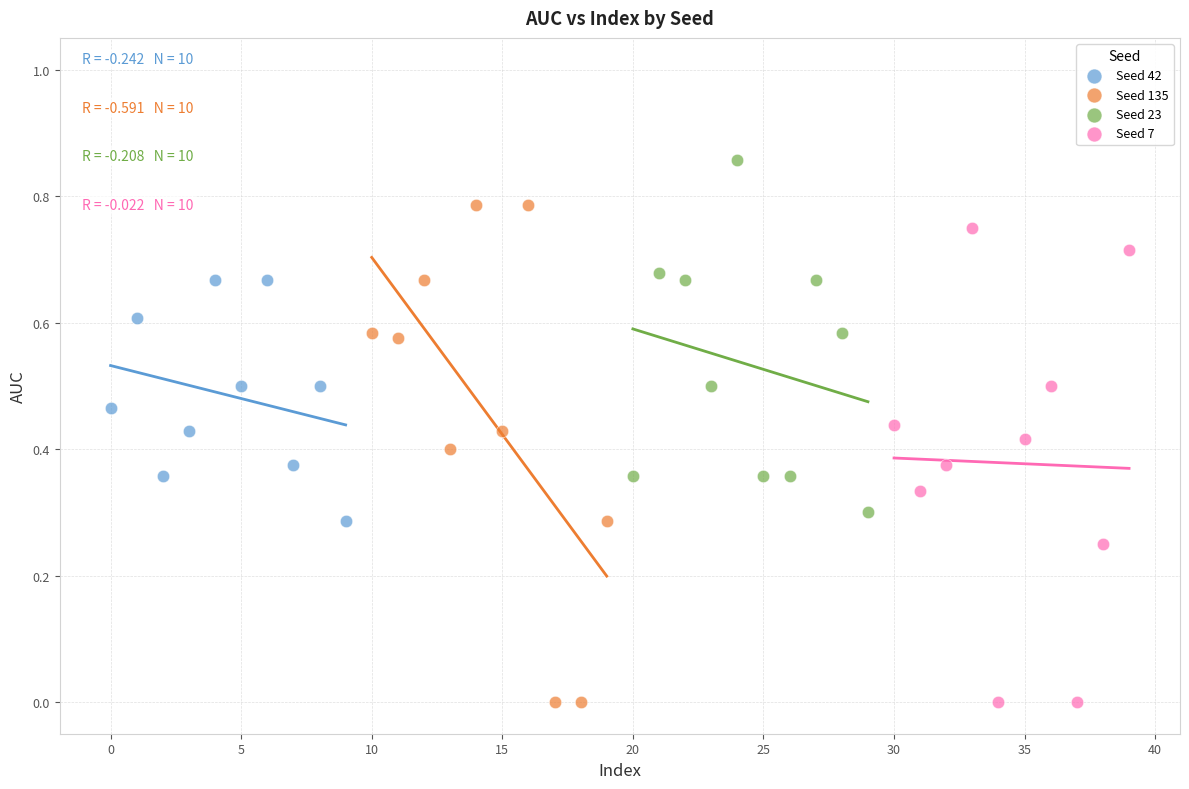

Which series reaches the maximum Y coordinate?

Seed 23